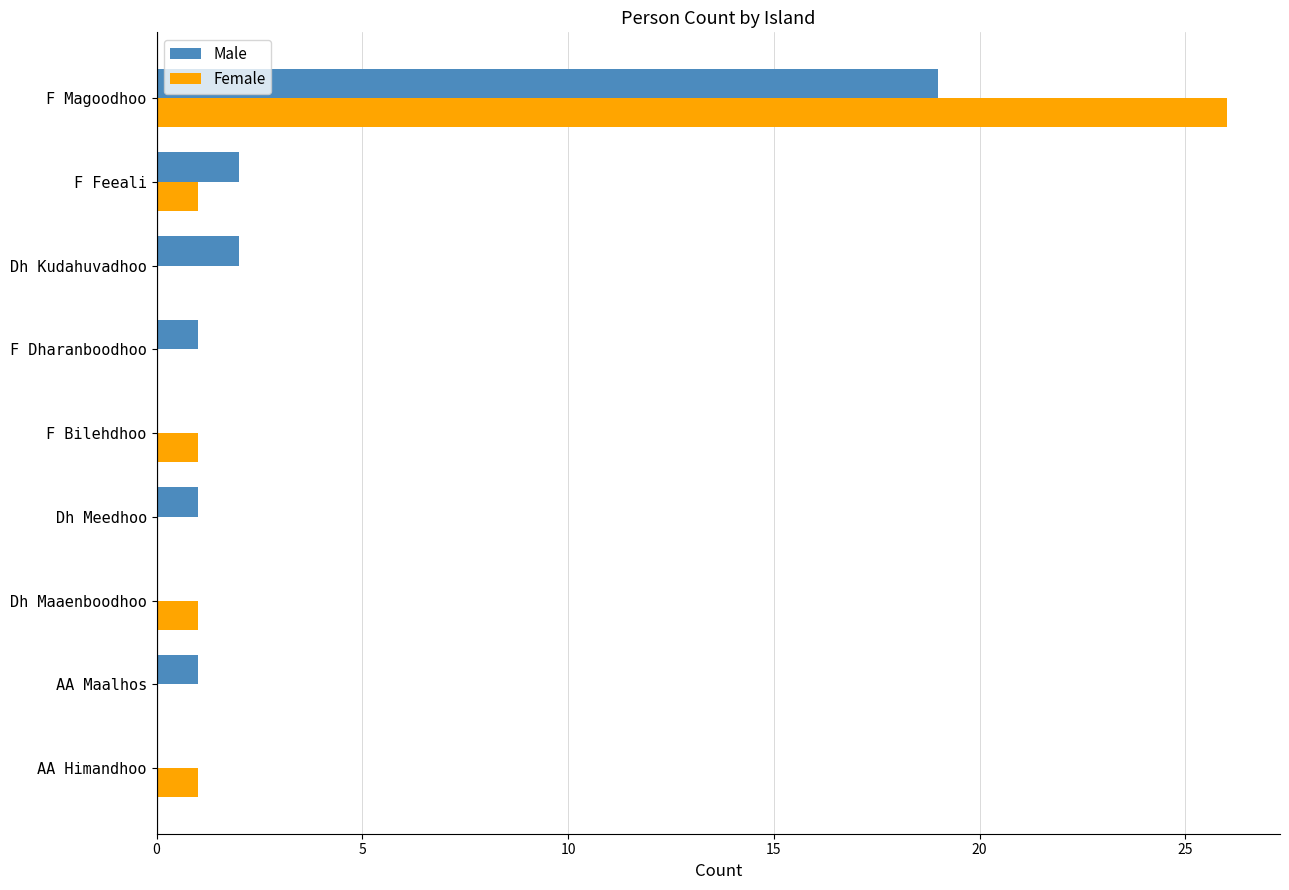

What is the sum of all Female values?

30